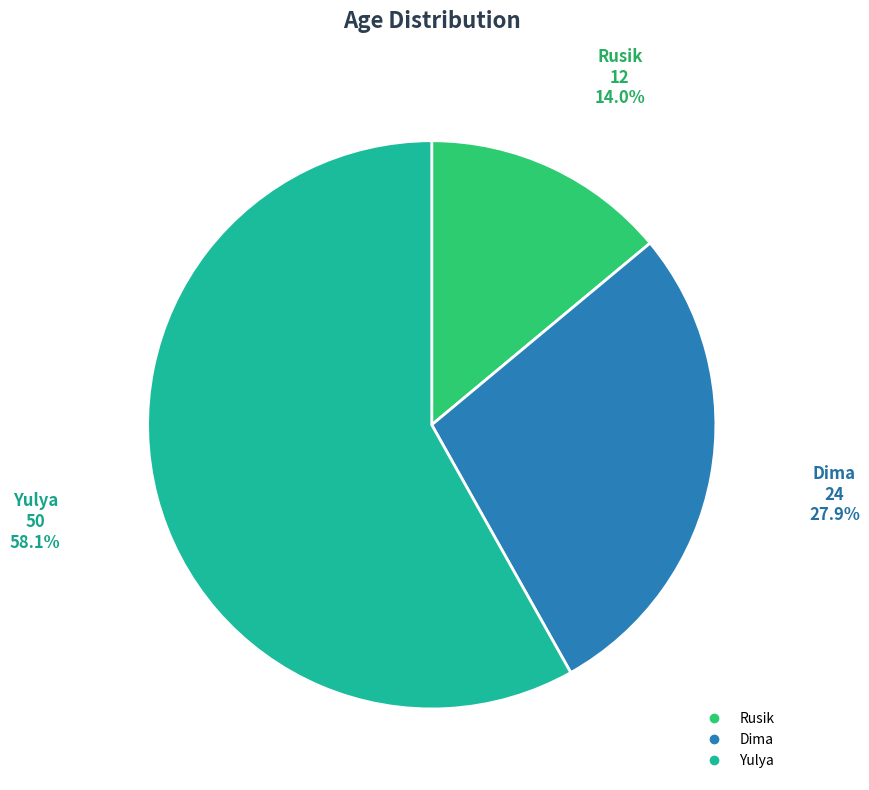

To the nearest percent, what portion does Rusik represent?

14%